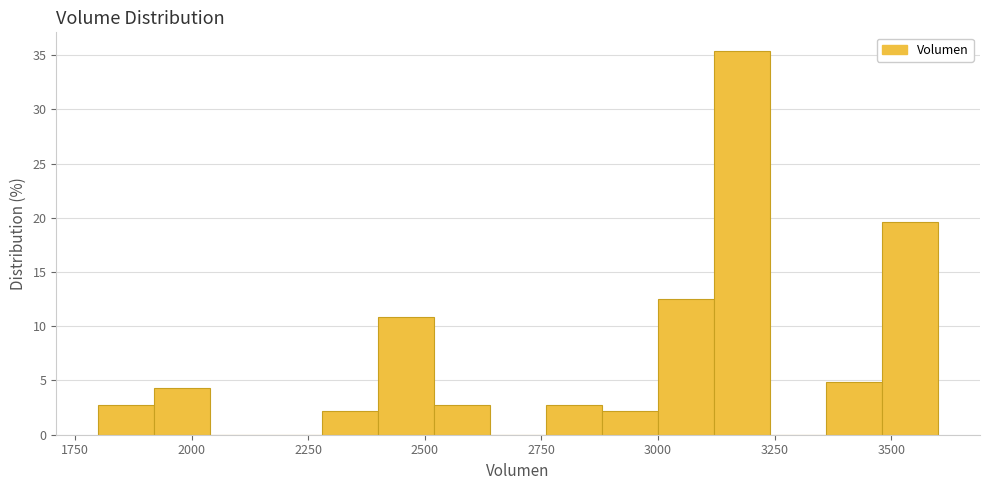

Around what value on the x-axis is the tallest bar? Give the approximate position of its centre, as read against the axis.

3200